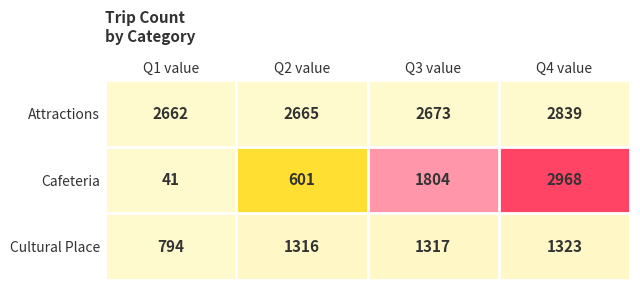

Reading left to right, list all the values displayed in this chart.

Attractions: Q1 value=2662	Q2 value=2665	Q3 value=2673	Q4 value=2839
Cafeteria: Q1 value=41	Q2 value=601	Q3 value=1804	Q4 value=2968
Cultural Place: Q1 value=794	Q2 value=1316	Q3 value=1317	Q4 value=1323